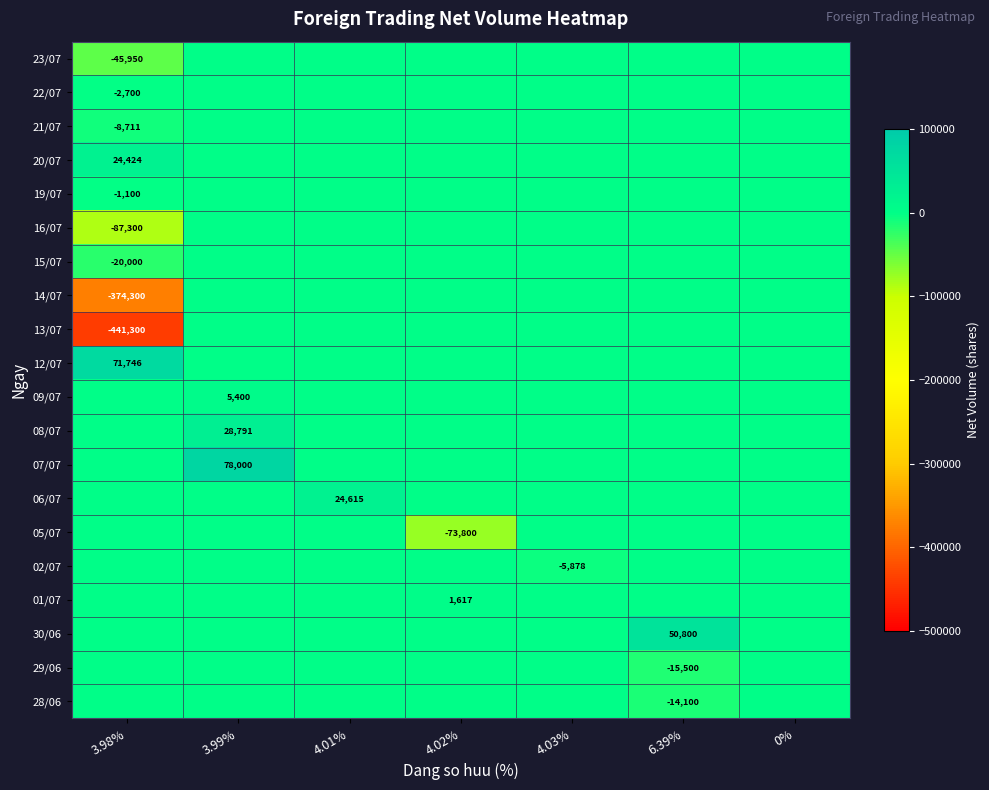

The value of 08/07 at 3.99% is 38121. True or false?

False